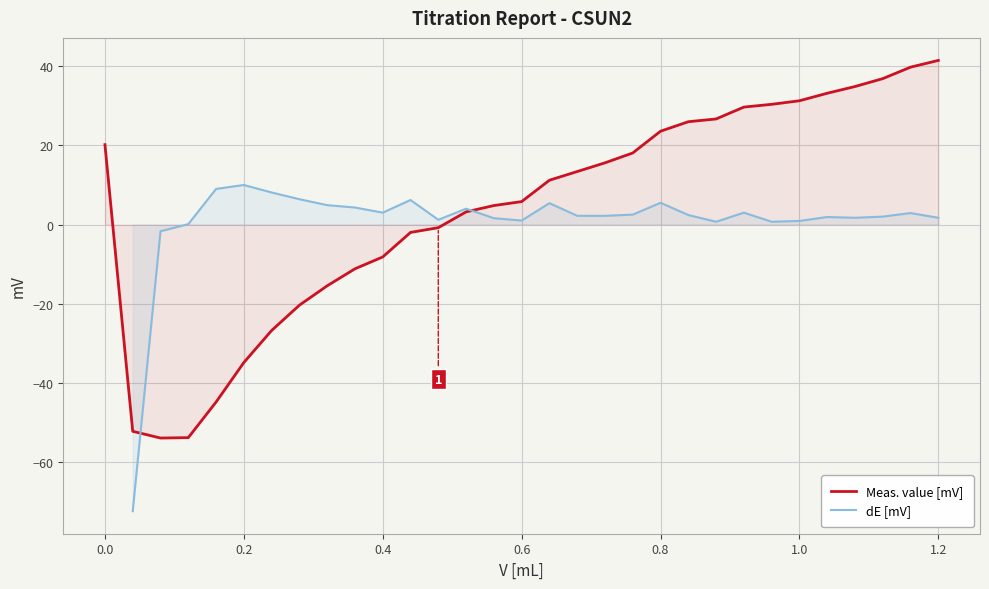

The Meas. value [mV] series shows 20.2 at 0.0. True or false?

True